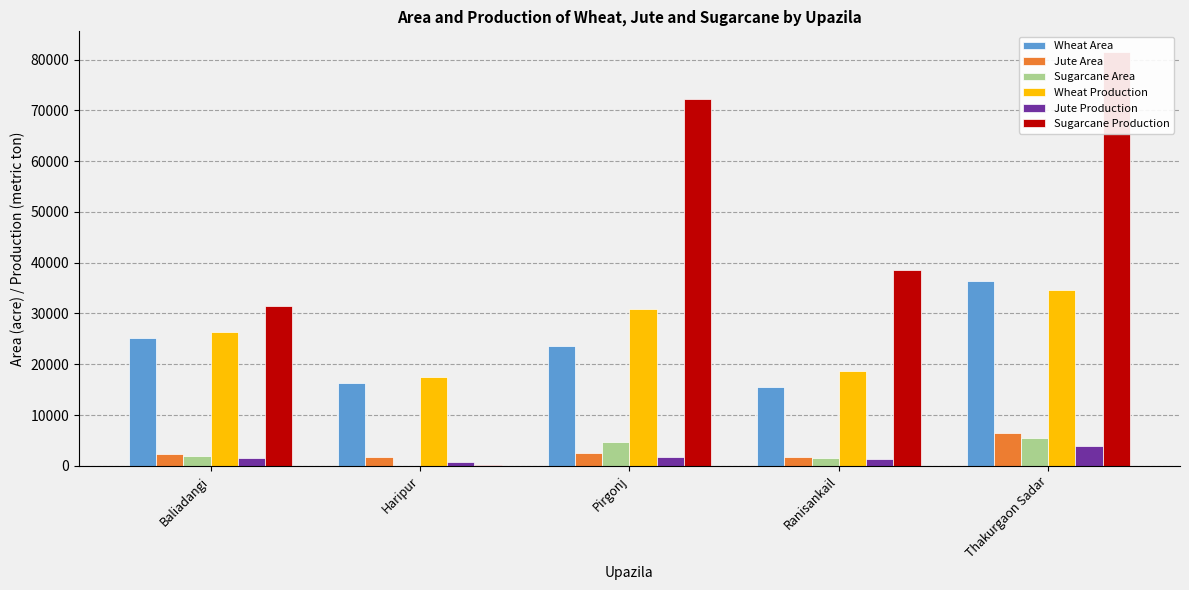

Reading left to right, what are all the values shown in this chart?

Wheat Area: 25071	16258	23577	15497	36460
Jute Area: 2410	1800	2544	1688	6536
Sugarcane Area: 1890	39	4720	1500	5433
Wheat Production: 26325	17428	30933	18596	34710
Jute Production: 1514	772	1717	1294	3941
Sugarcane Production: 31382	146	72301	38630	81495